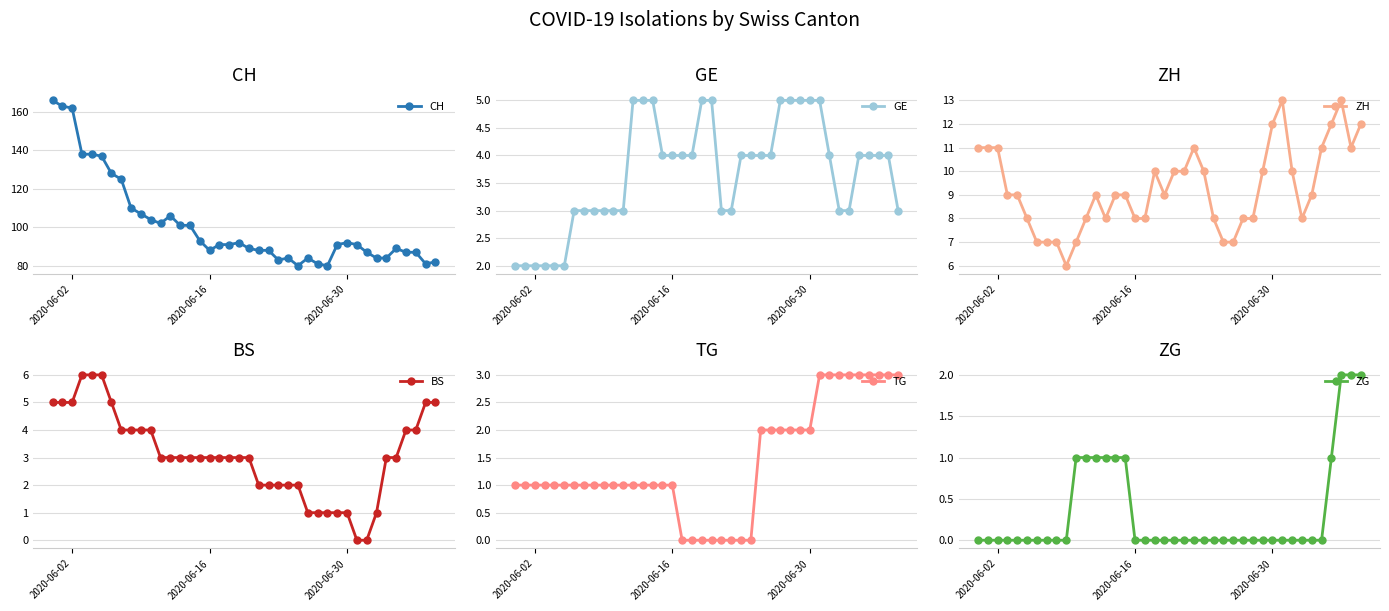

What are all the series names shown in the legend?

CH, GE, ZH, BS, TG, ZG